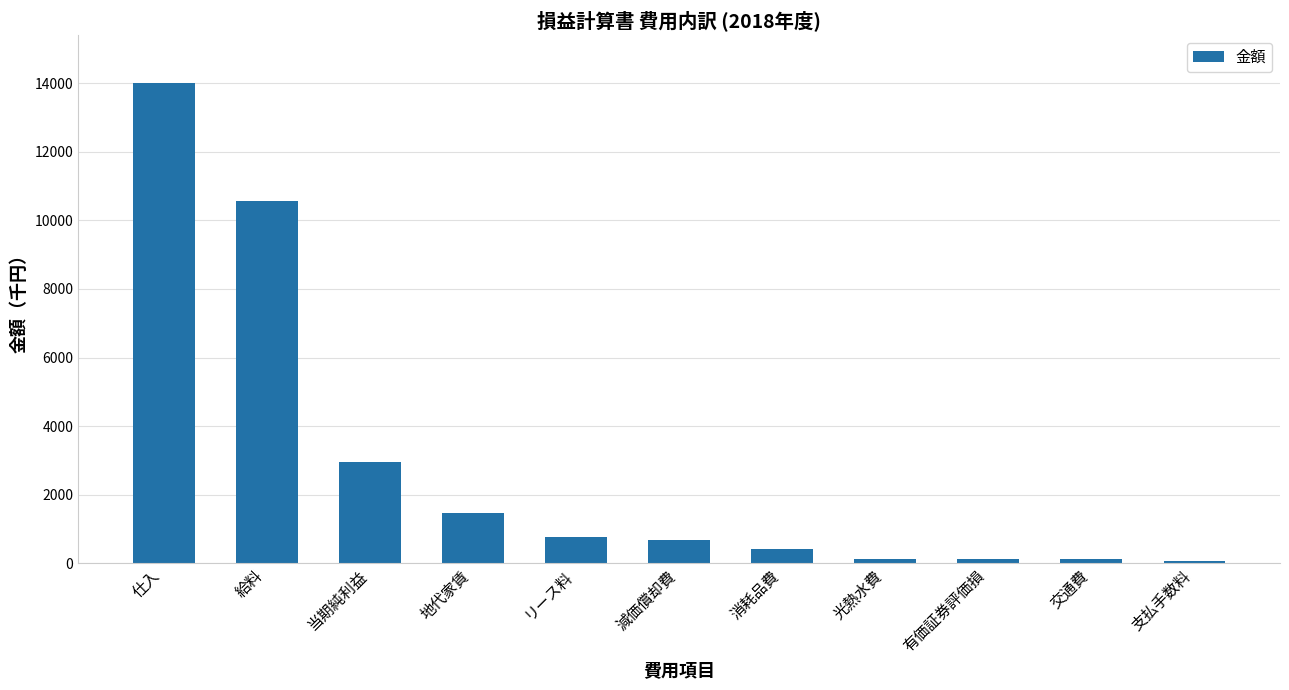

The chart shows a value of 4582 at 仕入. True or false?

False